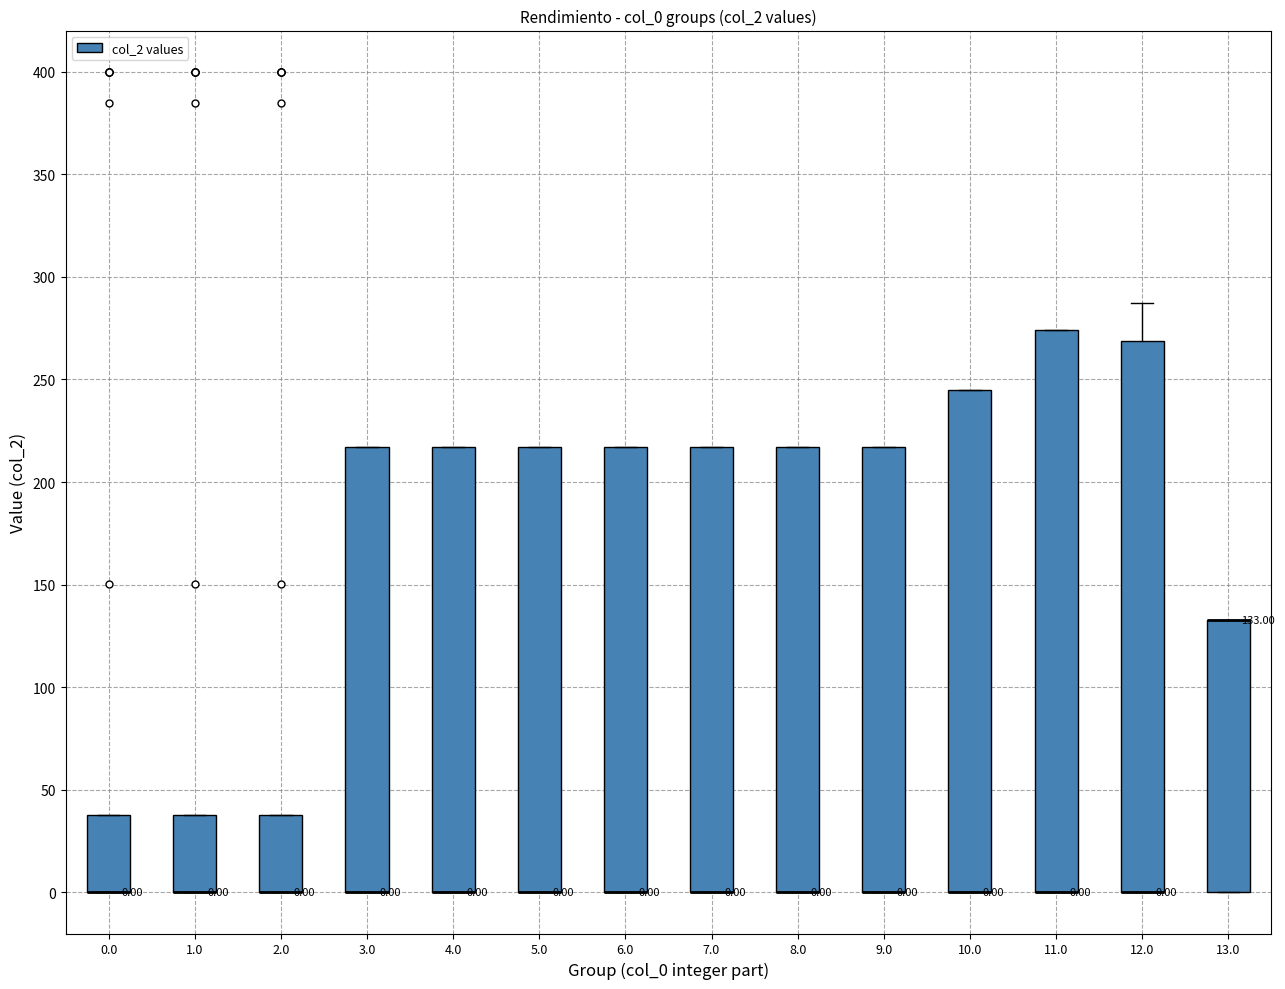

Which box is the tallest, from its lower edge to its upper edge?

11.0